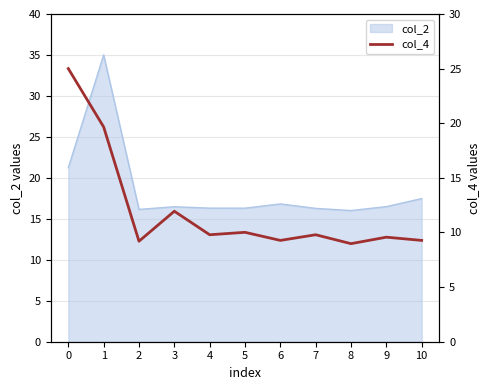

True or false: col_2 has a value of 16.0 at 8.

True